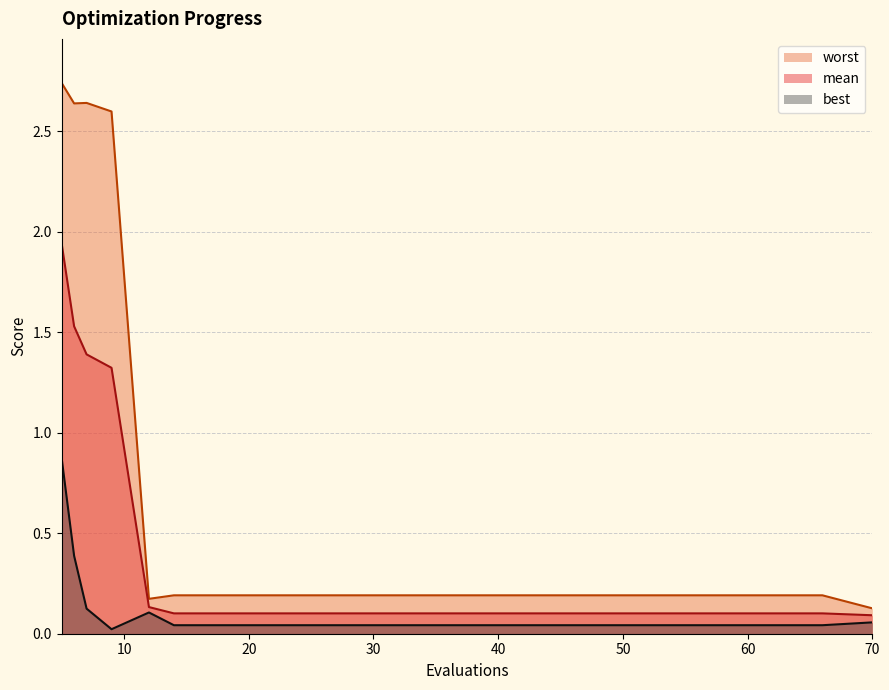

Rank the series at 22 from highest to lowest value.

worst, mean, best